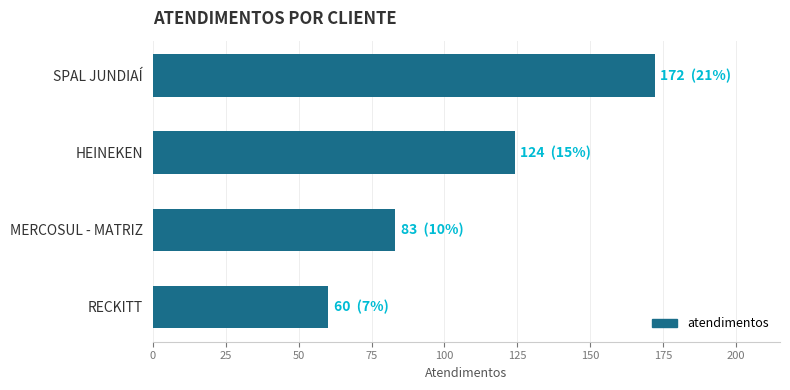

Reading top to bottom, what are all the values shown in this chart?

172	124	83	60